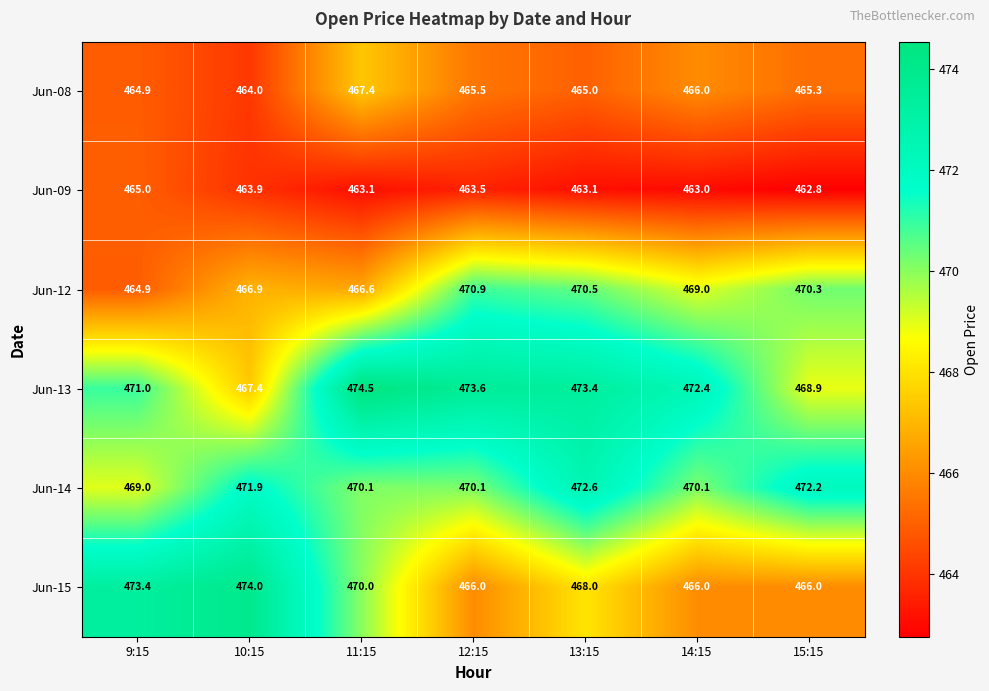

At which label is Jun-08 closest to 465?

13:15